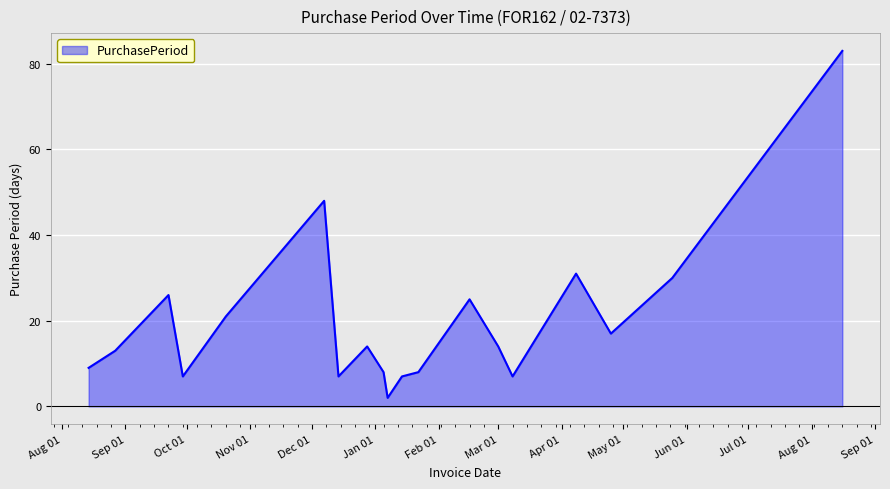

What is the maximum value shown in the chart?

83